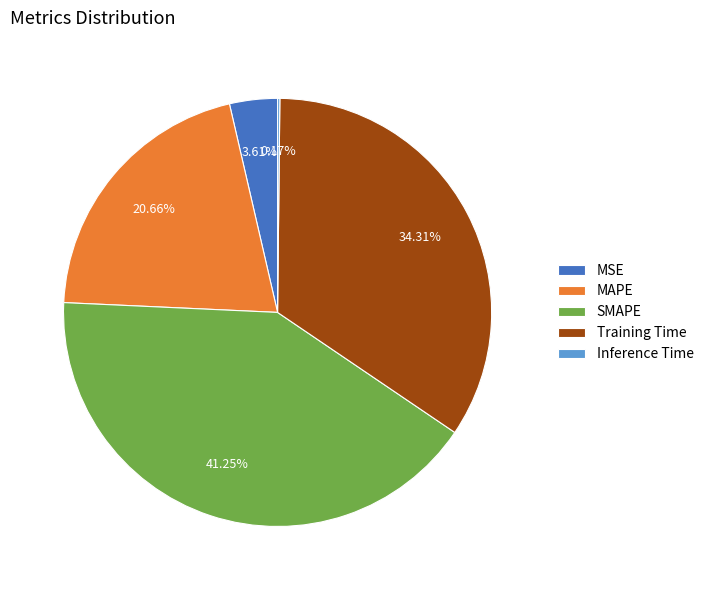

Do MAPE and Training Time together represent more than half of the pie?

Yes